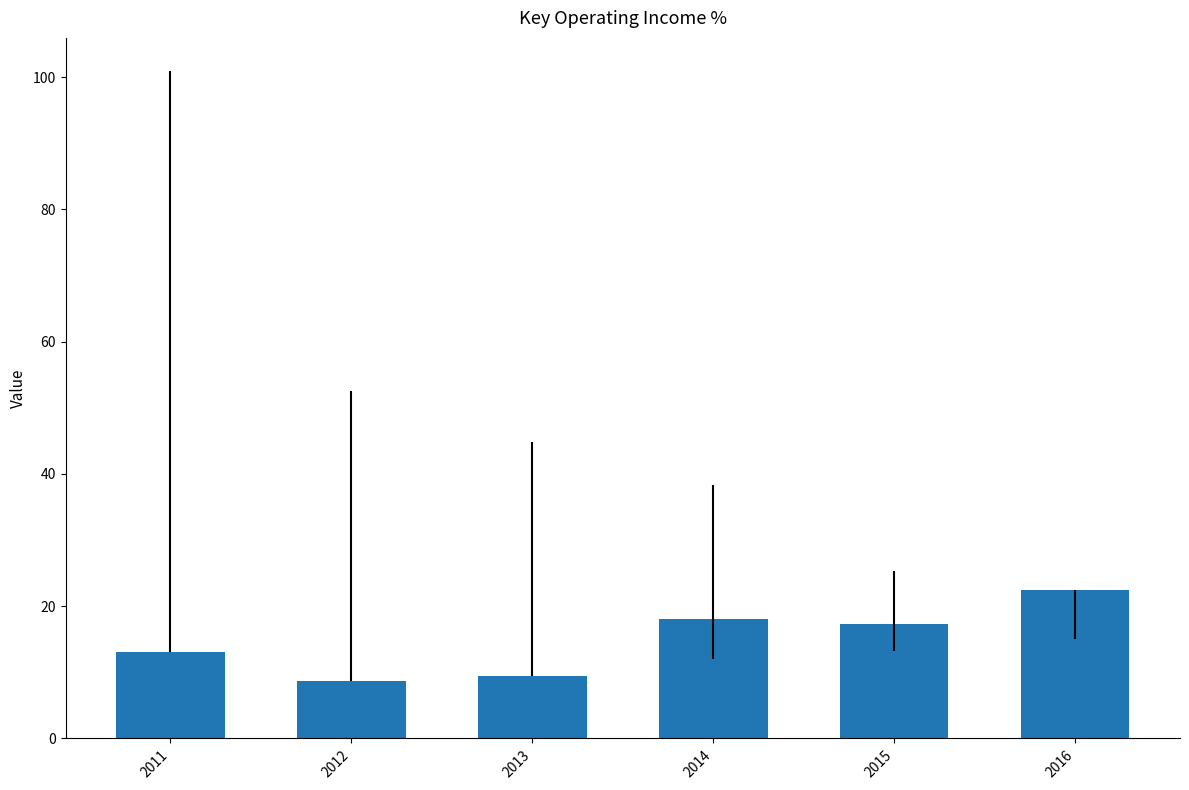

What is the smallest value displayed?

8.7